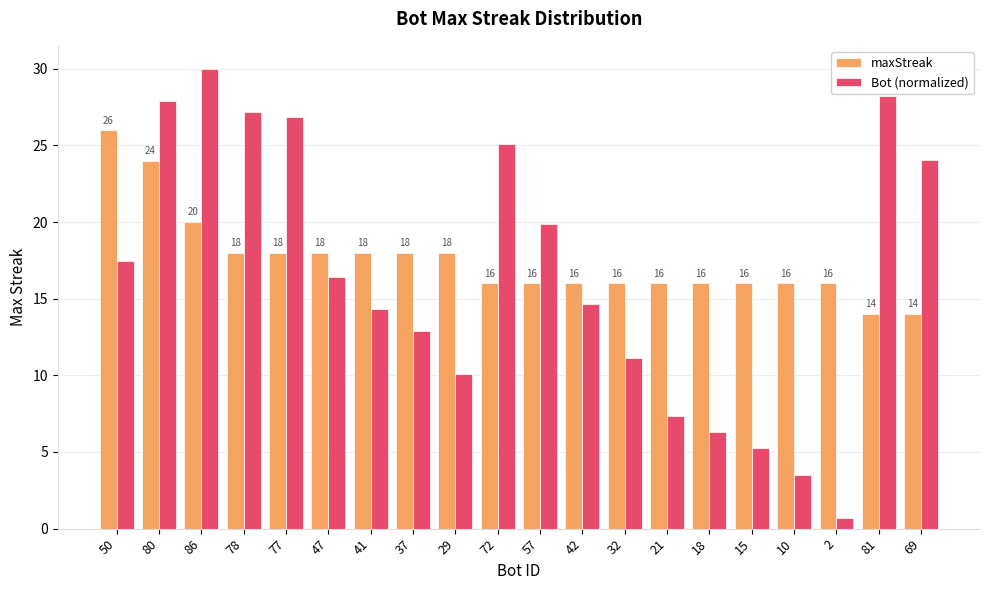

What are all the series names shown in the legend?

maxStreak, Bot (normalized)